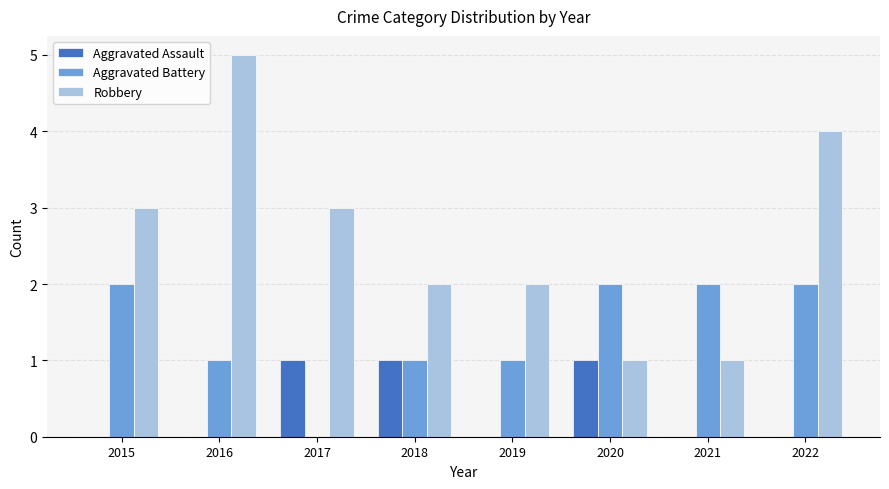

What are all the series names shown in the legend?

Aggravated Assault, Aggravated Battery, Robbery